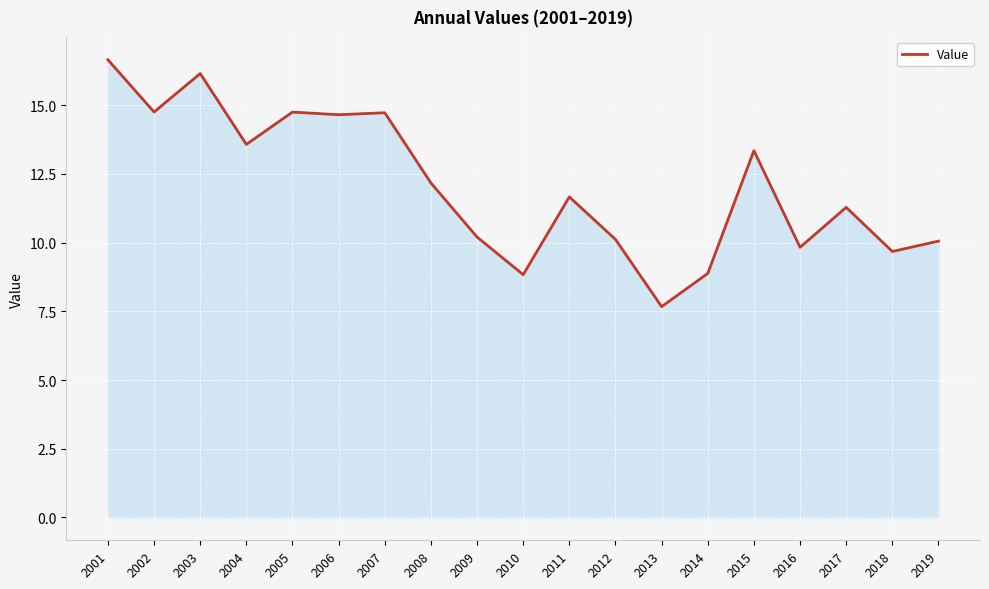

What is the ratio of the value at 2015 to the value at 2011?

1.1